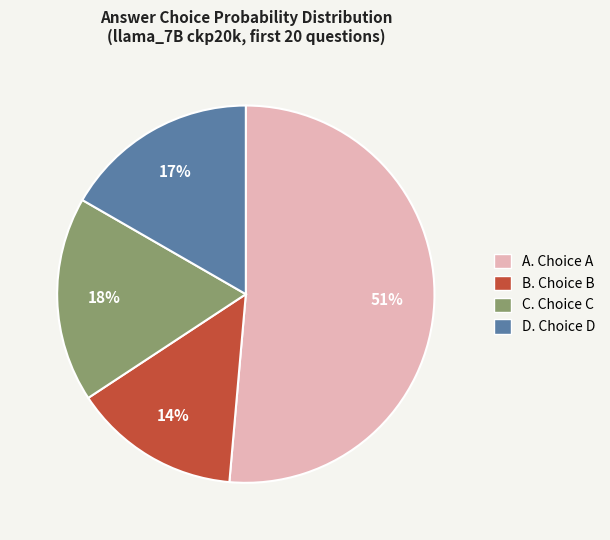

To the nearest percent, what is the difference between the largest and smallest slice percentages?

37%